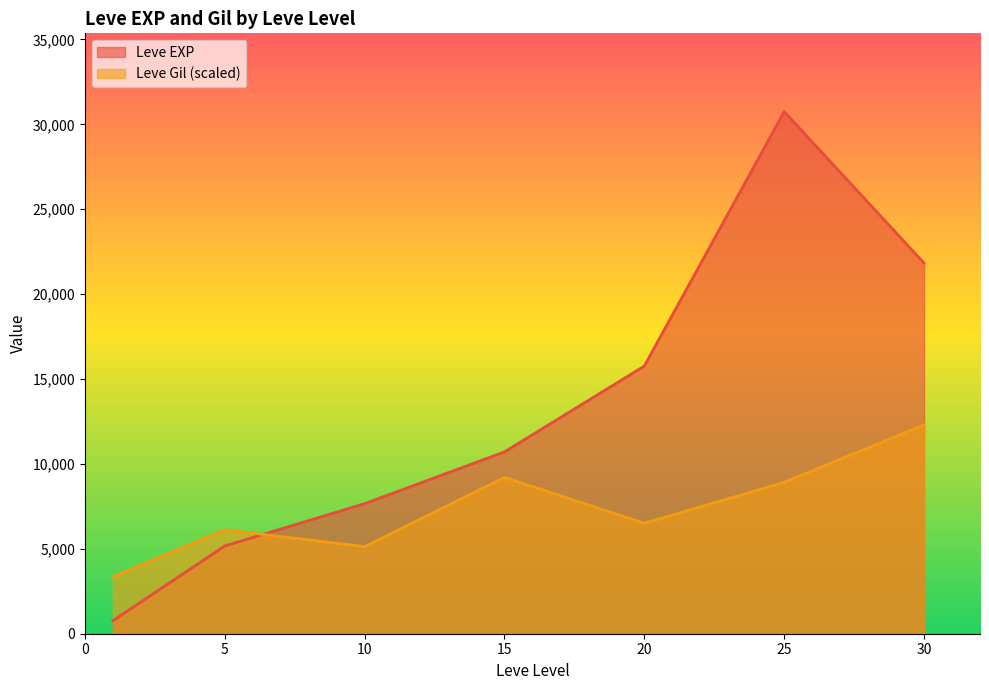

What is the minimum value shown in the chart?

765.0